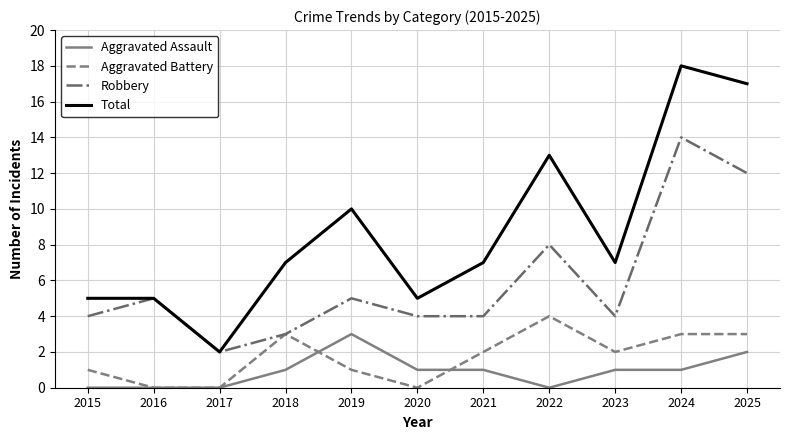

What is the difference between the highest and lowest values at 2020?

5